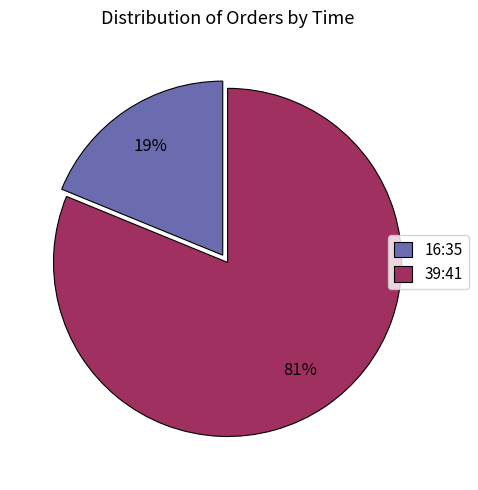

To the nearest percent, what is the average slice percentage?

50%